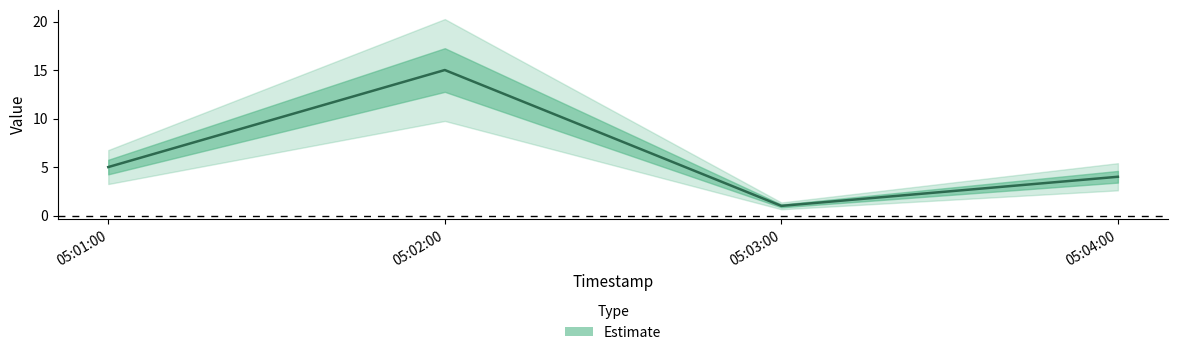

Between 05:03:00 and 05:04:00, which is larger?

05:04:00